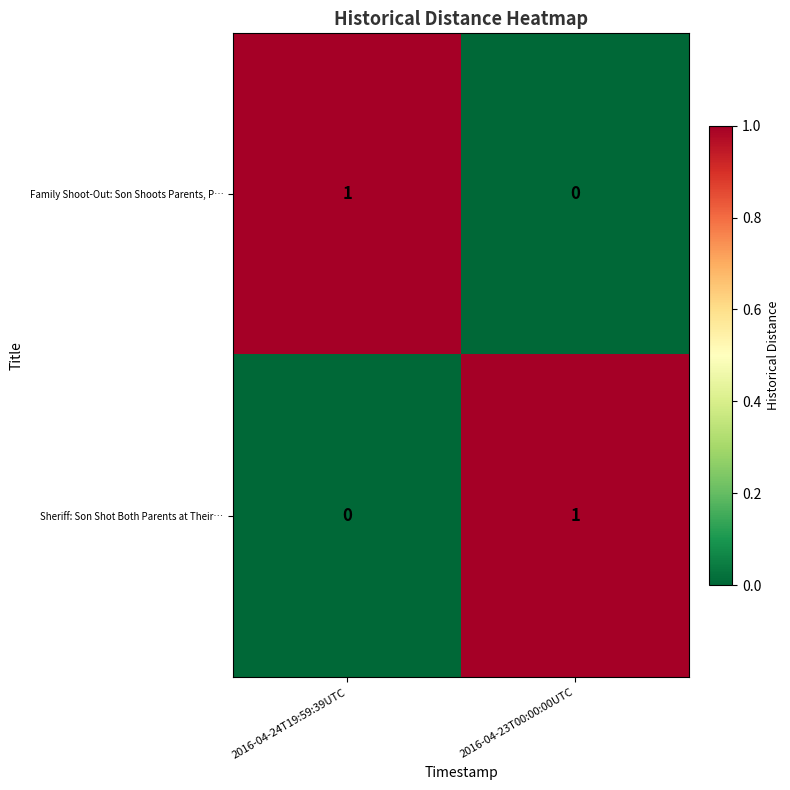

Reading right to left, what are all the values shown in this chart?

Family Shoot-Out: Son Shoots Parents, P…: 0	1
Sheriff: Son Shot Both Parents at Their…: 1	0